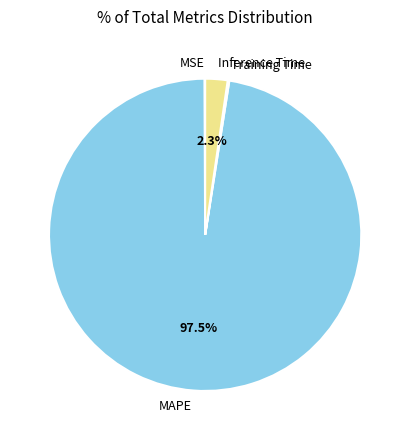

Do MAPE and Inference Time together represent more than half of the pie?

Yes